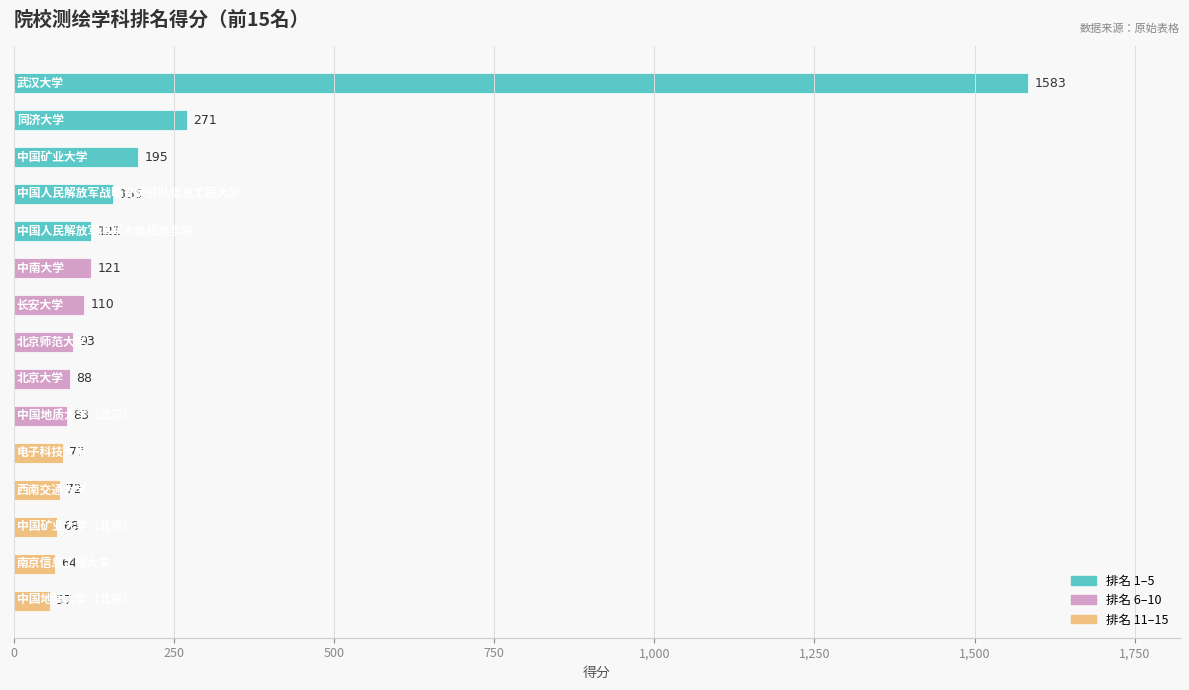

What is the difference between the maximum and minimum values?

1526